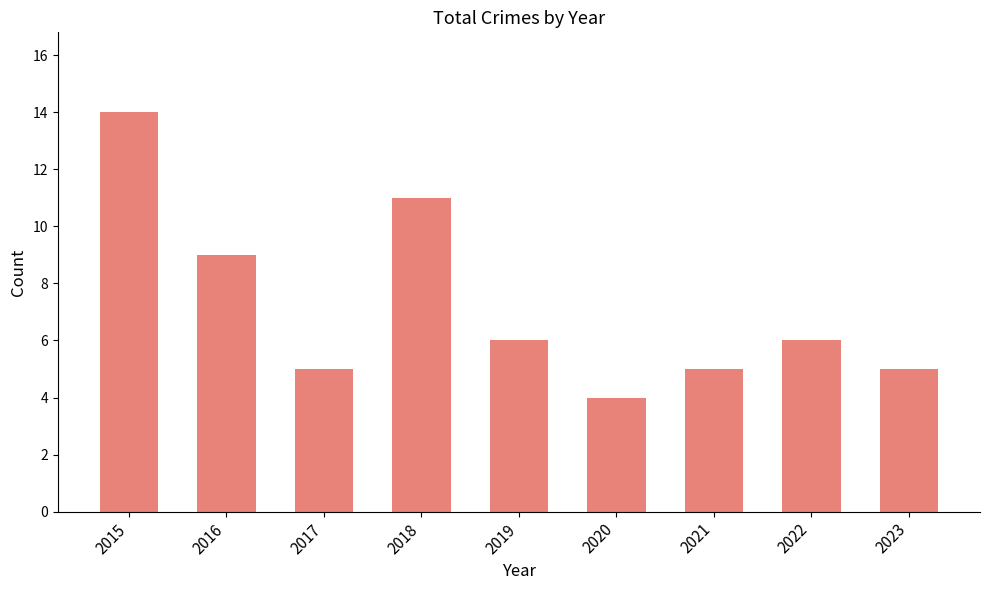

What is the difference between the values at 2018 and 2019?

5